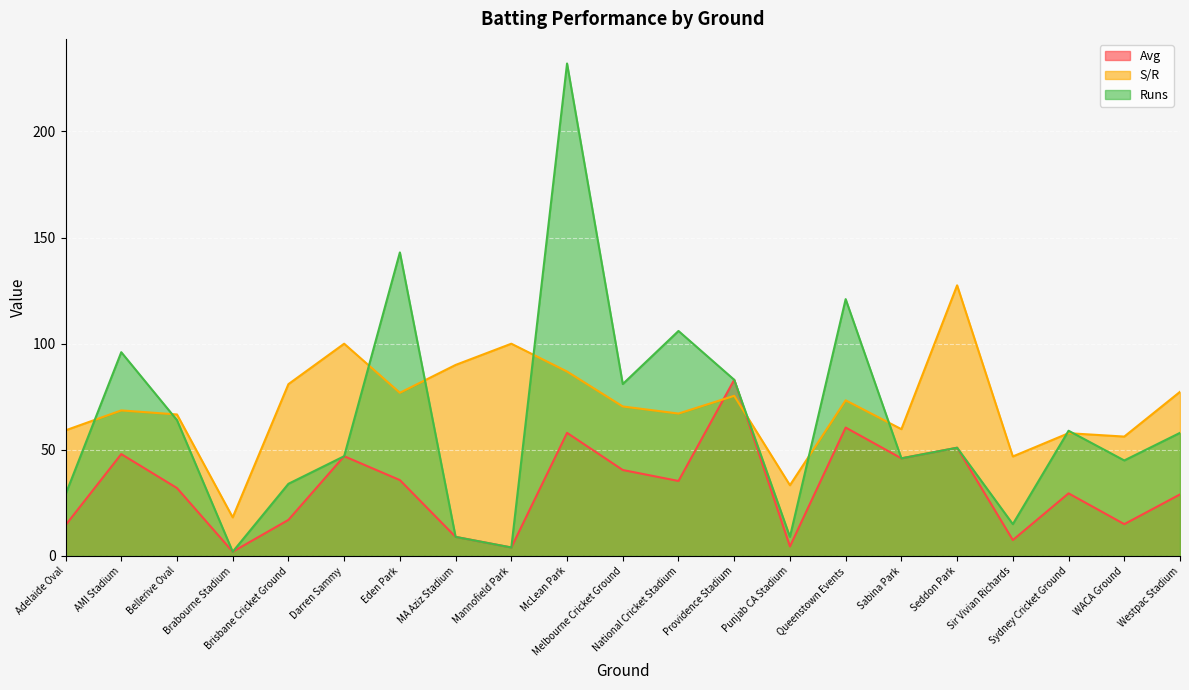

What position from the right is Melbourne Cricket Ground?

11